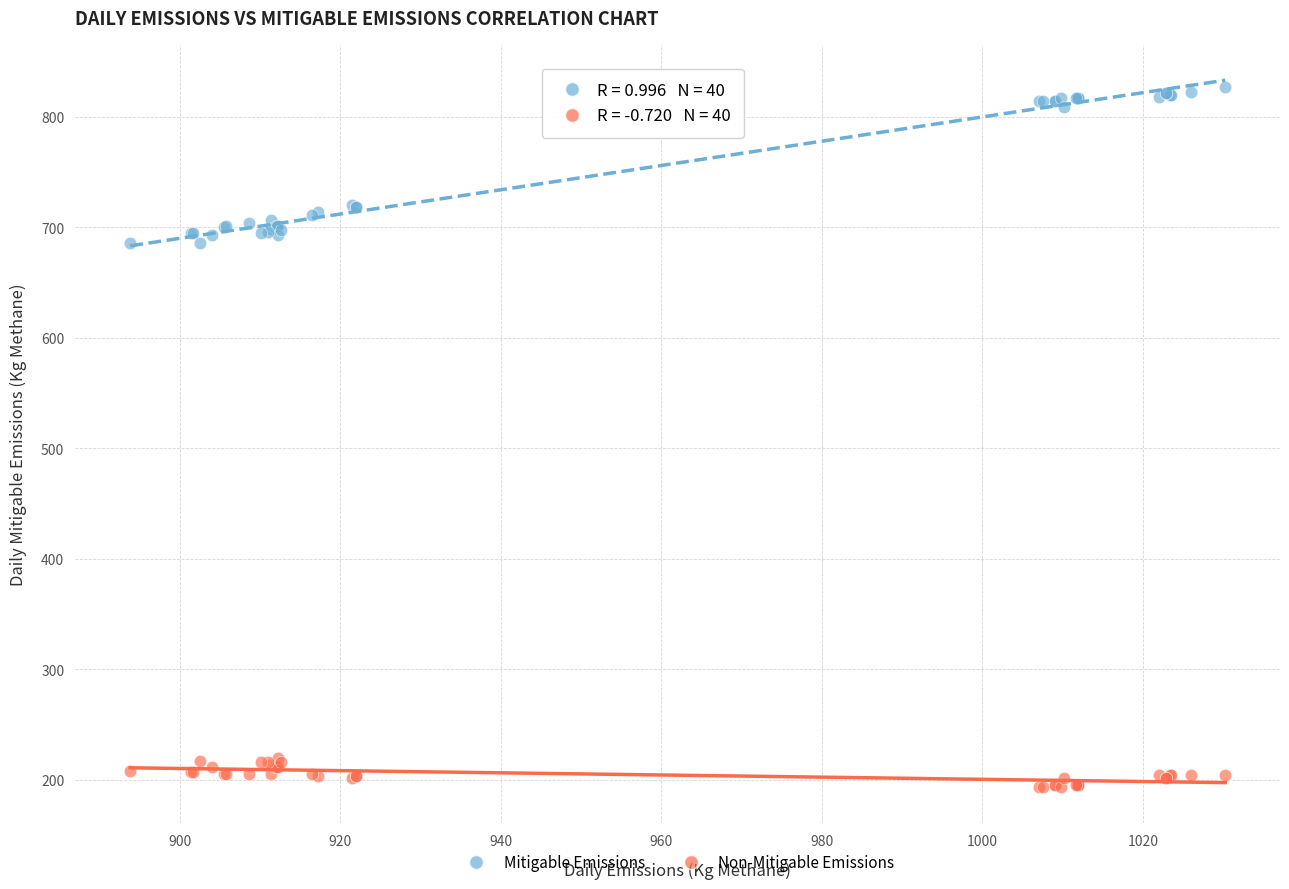

Which series contains the highest Y value?

Mitigable Emissions